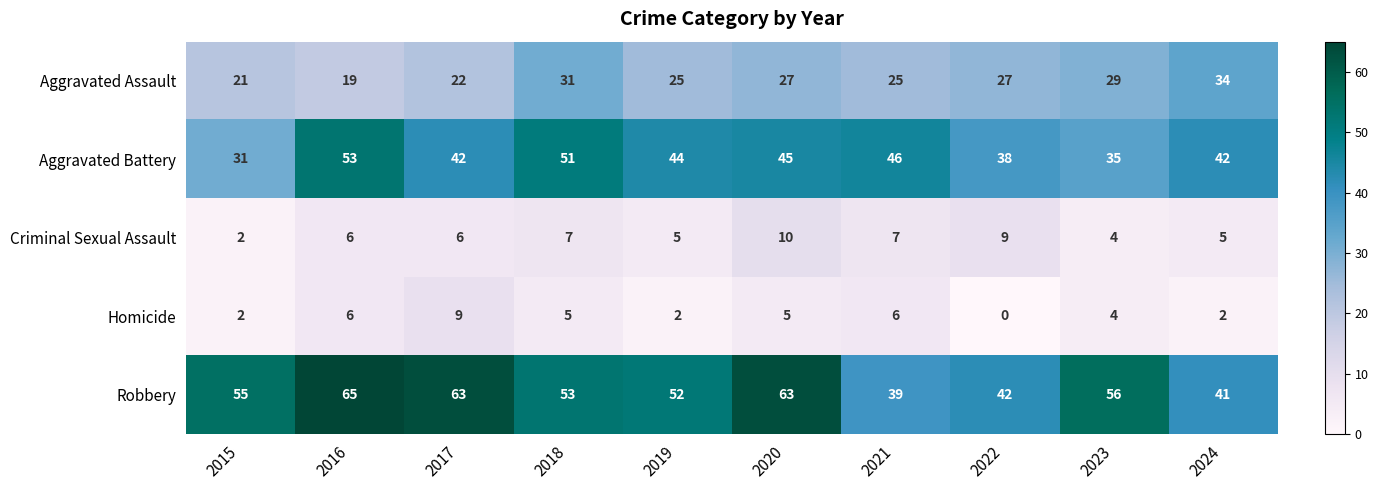

What is the difference between the second highest and second lowest values in the Robbery series?

22